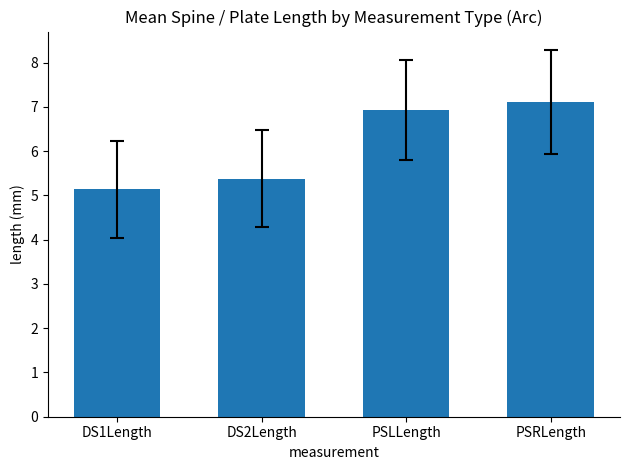

What is the label of the 2nd bar from the left?

DS2Length